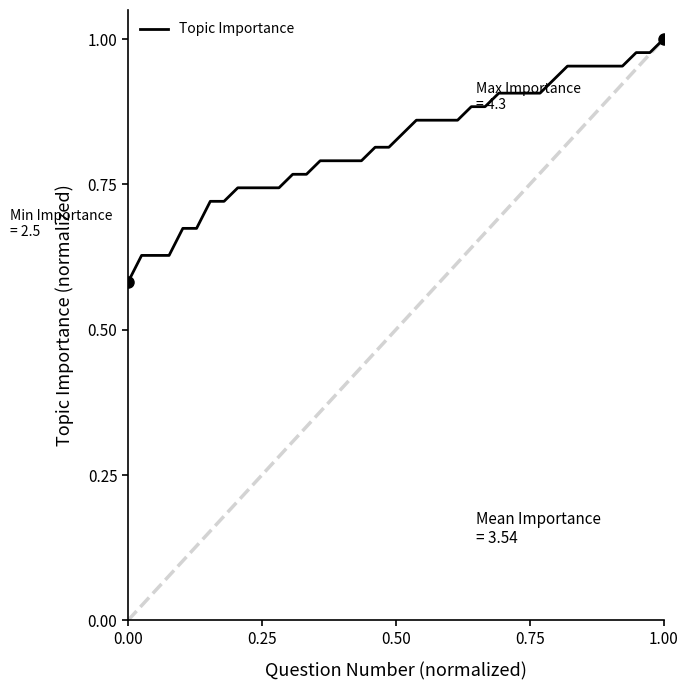

True or false: Topic Importance has a value of 0.9 at 0.00.

False